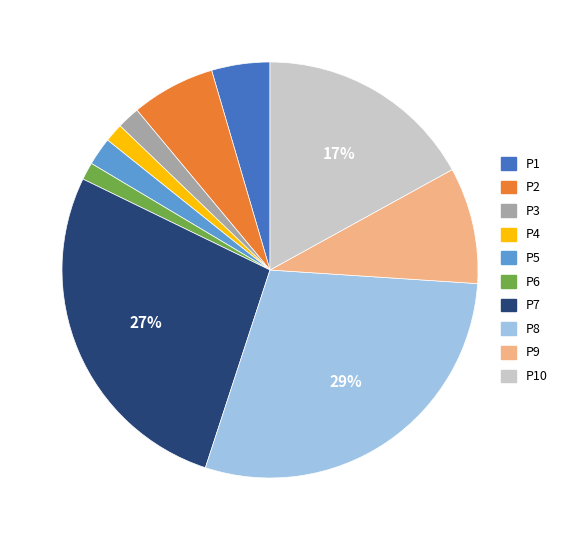

To the nearest percent, what is the difference between the largest and smallest slice percentages?

28%